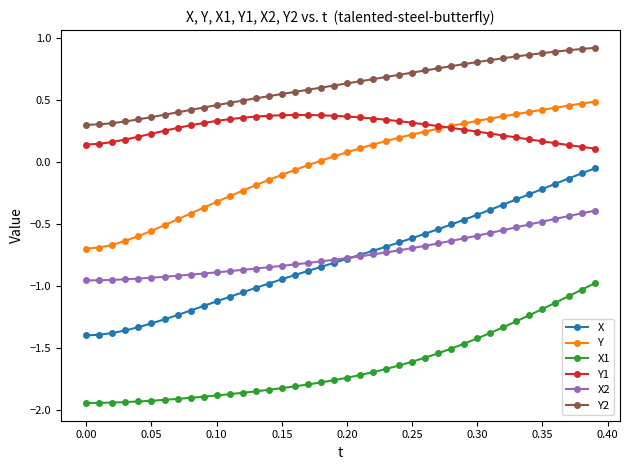

Which series has the largest range (max minus min)?

X